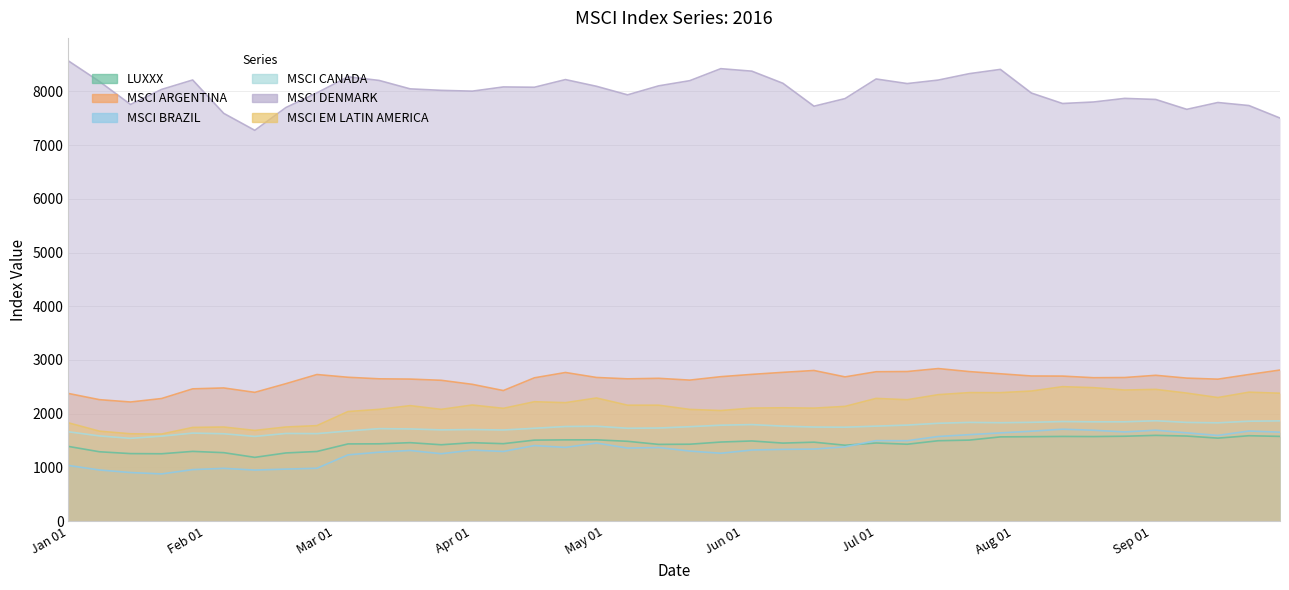

What is the value of the MSCI ARGENTINA point at the 11th from the left?

2648.9